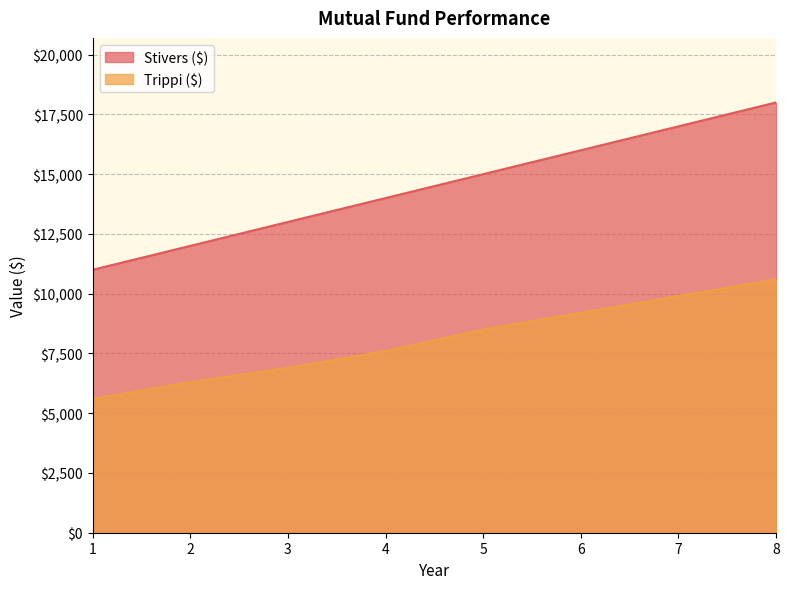

What are all the series names shown in the legend?

Stivers ($), Trippi ($)